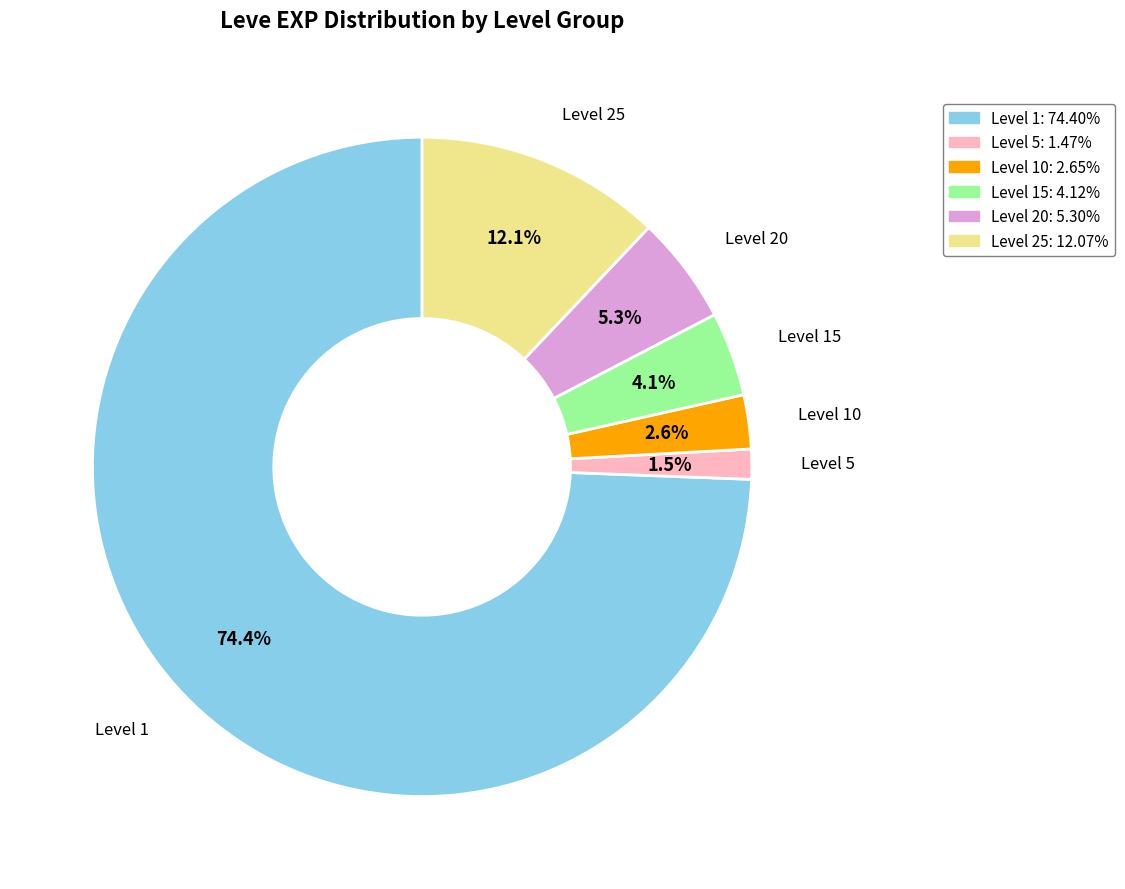

Is there any slice that represents more than half of the pie?

Yes